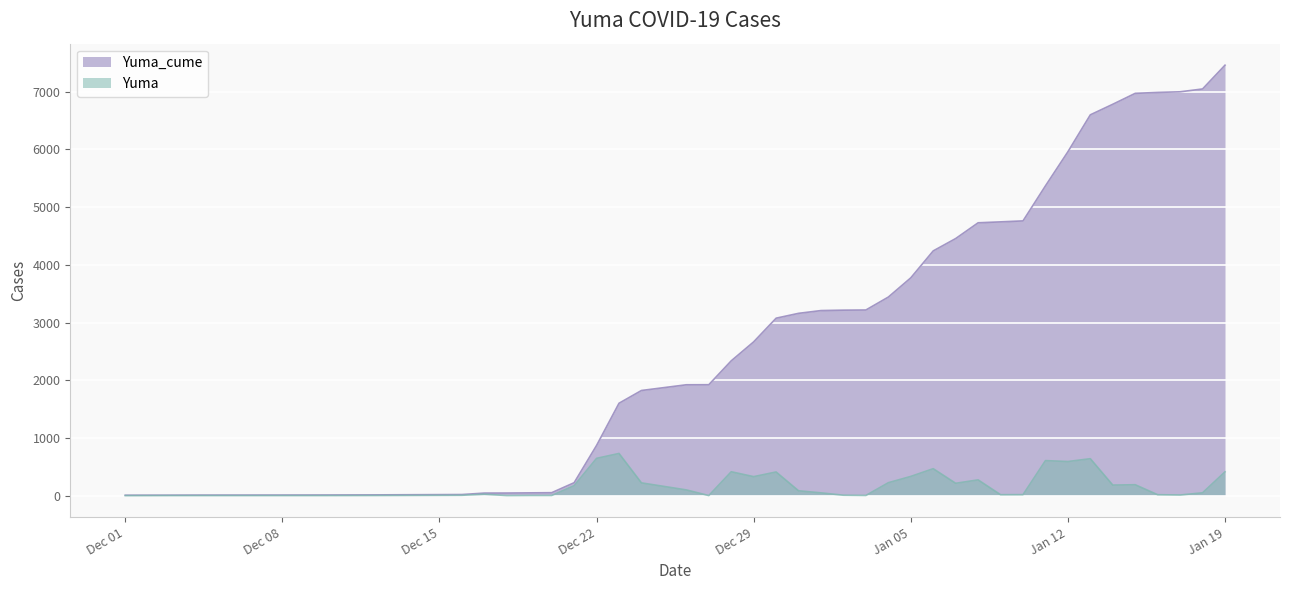

How many values in the Yuma series exceed 84?

19